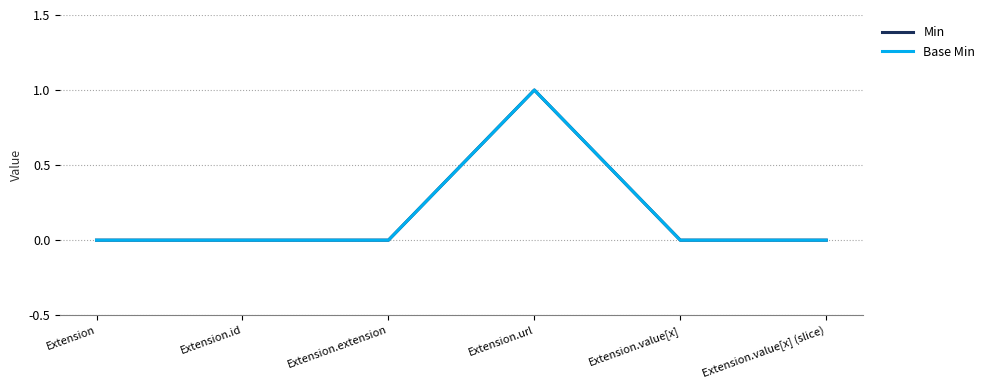

Is the value of Base Min at Extension.extension greater than the value of Min at Extension.value[x]?

No